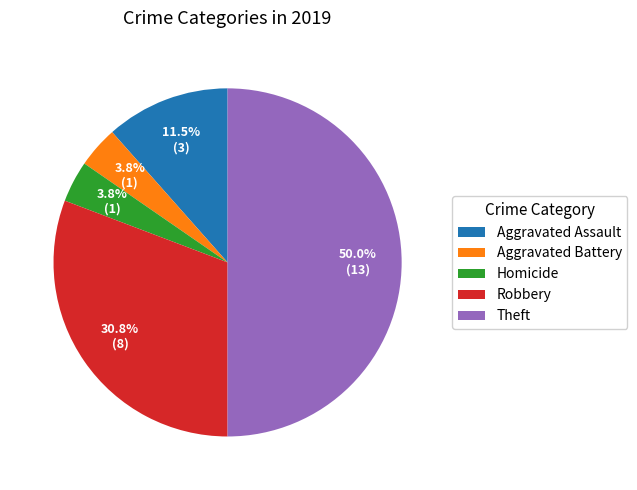

Is Aggravated Assault the majority of the pie?

No